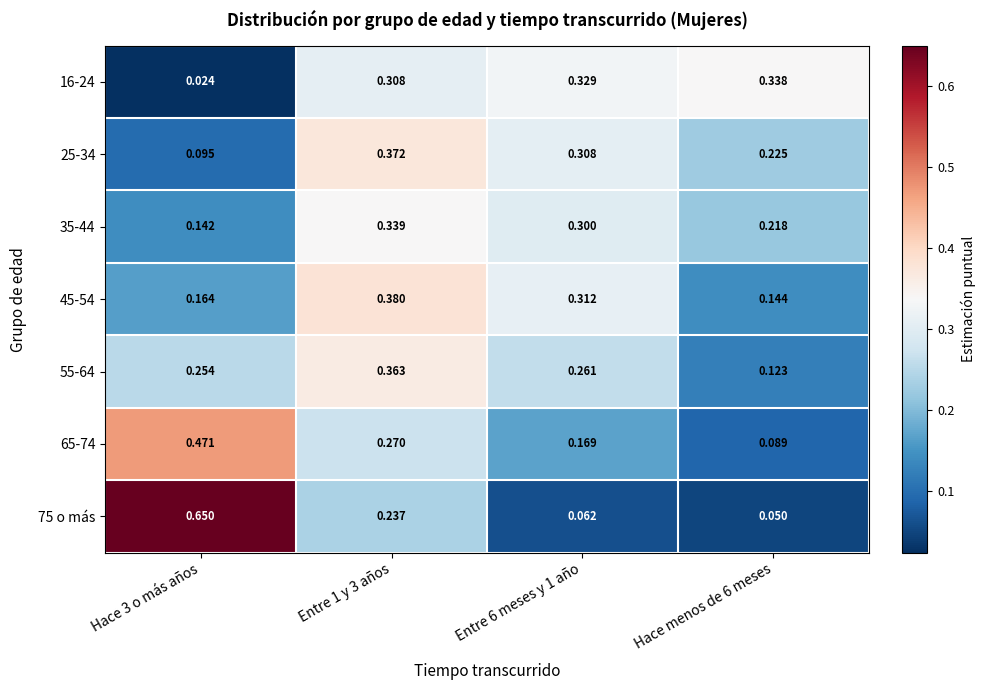

At which category is the sum across all series the highest?

Entre 1 y 3 años